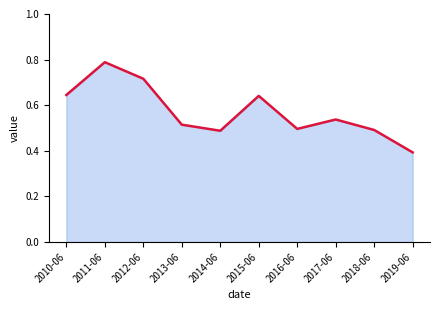

Which category has the lowest value across all series?

2019-06